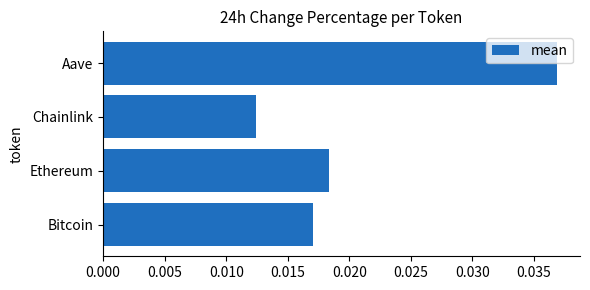

Rank the categories by value from highest to lowest.

Aave, Ethereum, Bitcoin, Chainlink